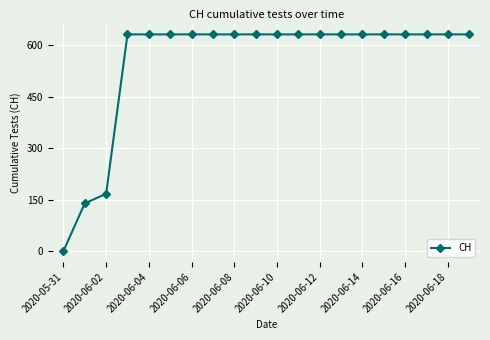

Reading left to right, extract all data points from this chart.

0	139	167	631	631	631	631	631	631	631	631	631	631	631	631	631	631	631	631	631